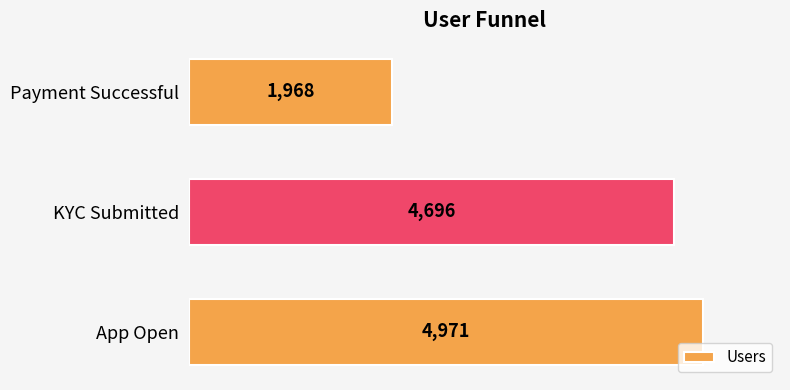

List the labels in order of value, smallest first.

Payment Successful, KYC Submitted, App Open